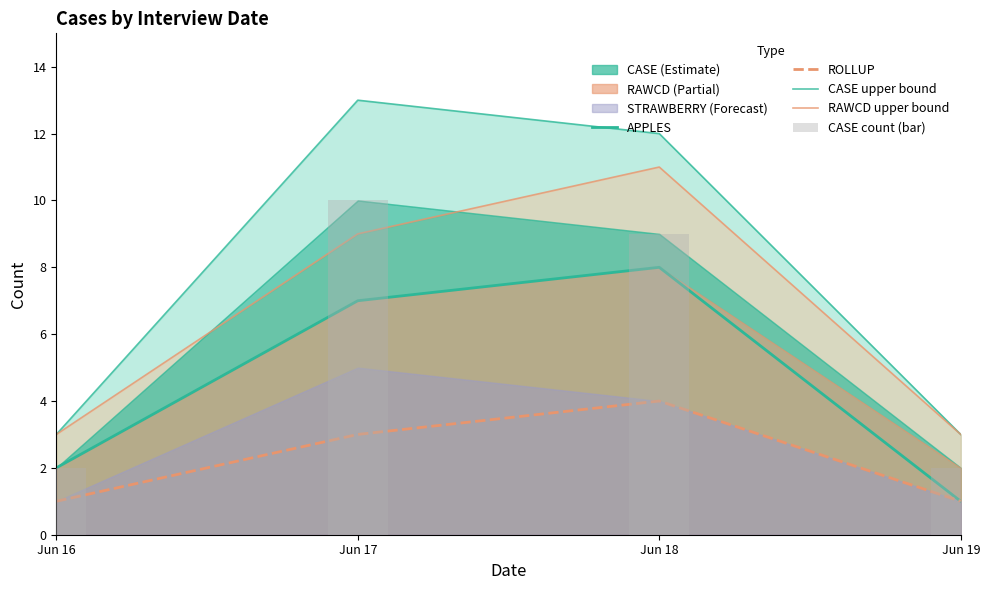

Reading right to left, what are all the values shown in this chart?

APPLES: Jun 19=1	Jun 18=8	Jun 17=7	Jun 16=2
ROLLUP: Jun 19=1	Jun 18=4	Jun 17=3	Jun 16=1
CASE upper bound: Jun 19=3	Jun 18=12	Jun 17=13	Jun 16=3
RAWCD upper bound: Jun 19=3	Jun 18=11	Jun 17=9	Jun 16=3
CASE count (bar): Jun 19=2	Jun 18=9	Jun 17=10	Jun 16=2